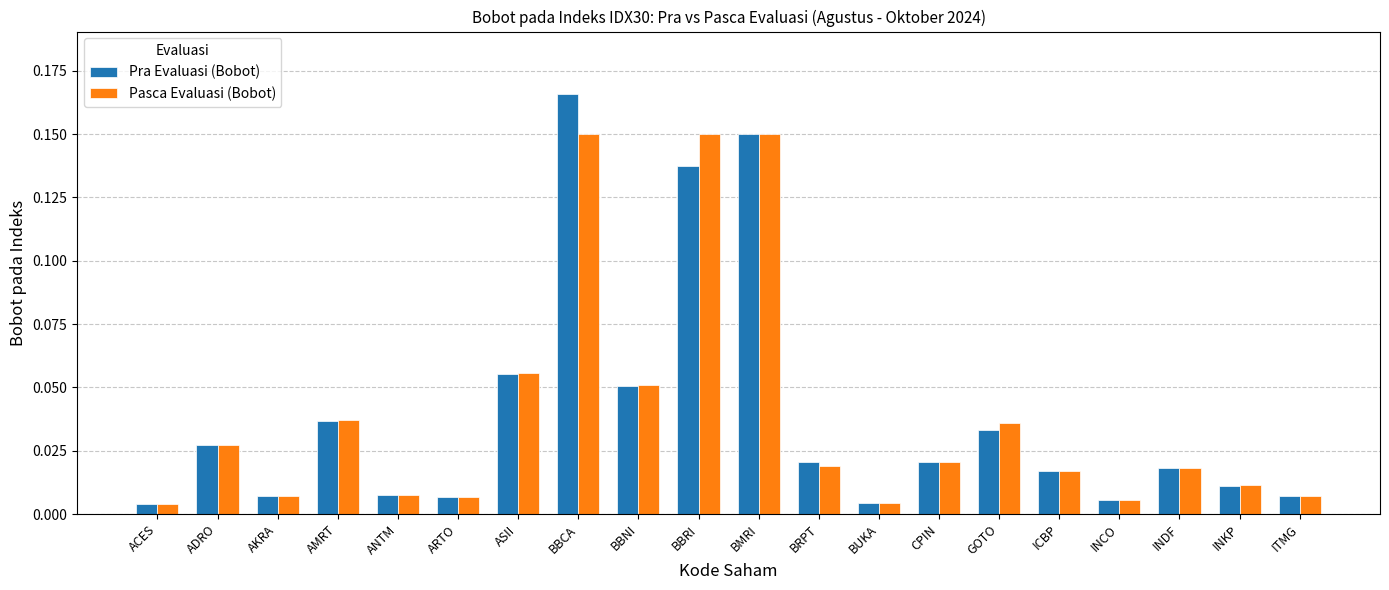

List the series in order of their peak value, highest first.

Pra Evaluasi (Bobot), Pasca Evaluasi (Bobot)